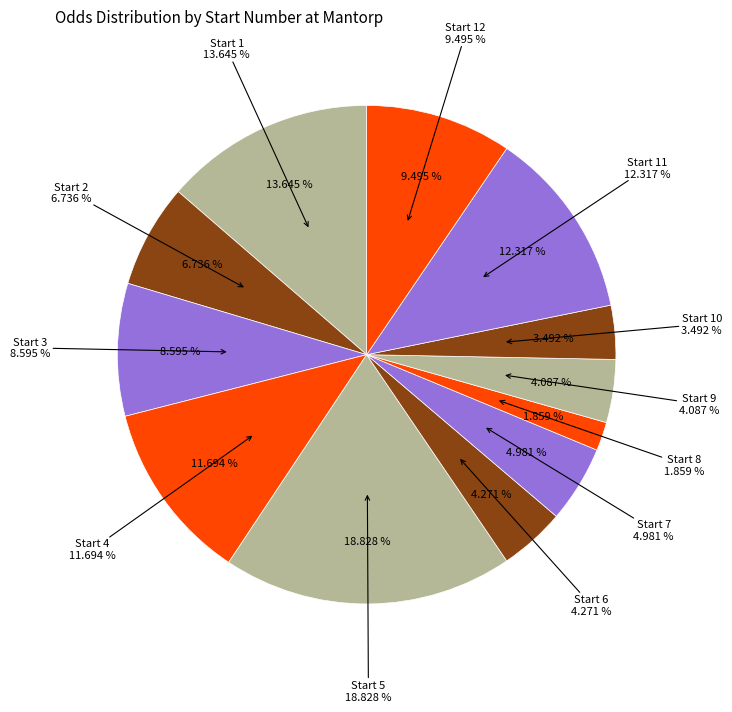

To the nearest percent, what is the average slice percentage?

8%